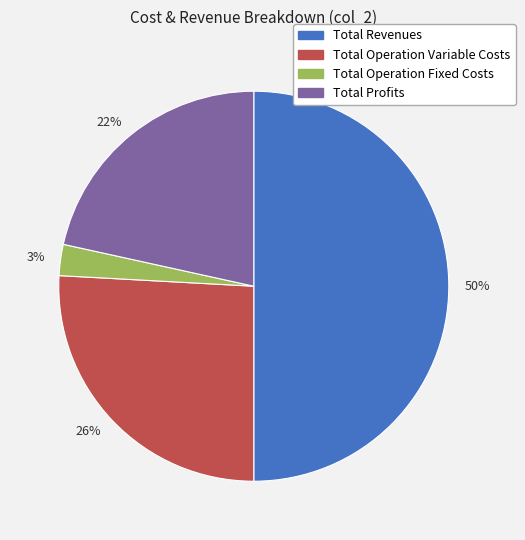

The 26% slice represents 38% of the pie. True or false?

False